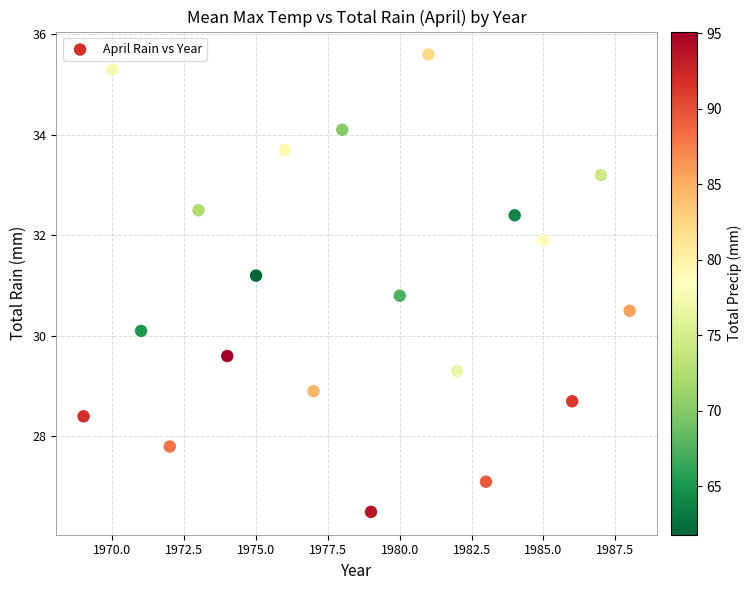

What is the range of Y values (max minus min)?

9.1